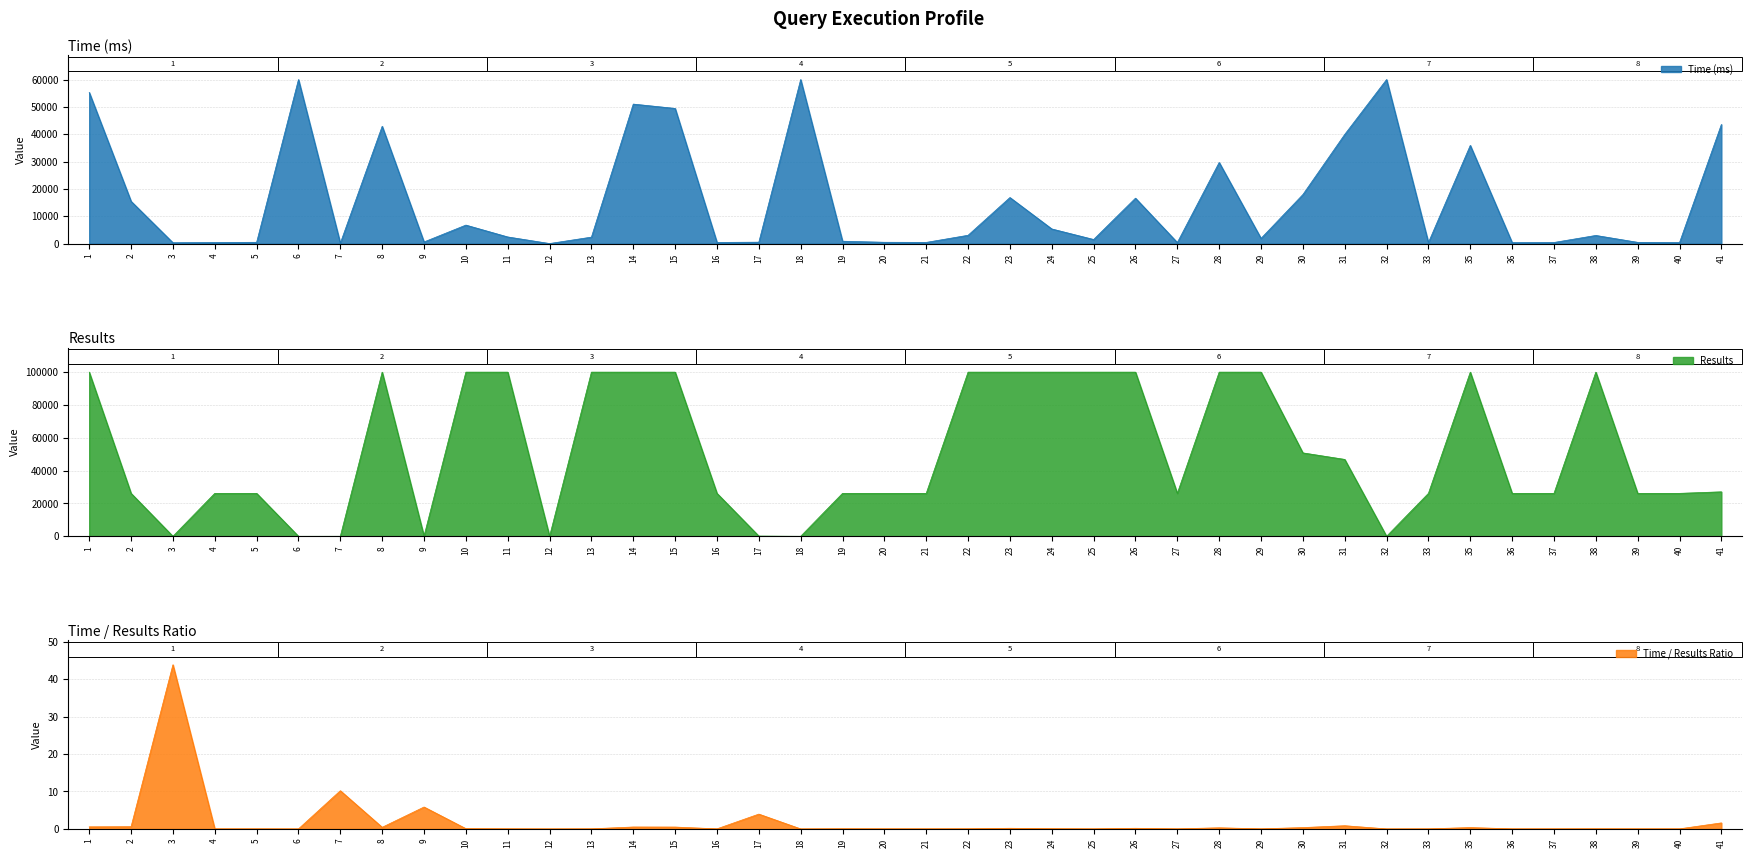

The value of Time (ms) at 24 is 5390. True or false?

True